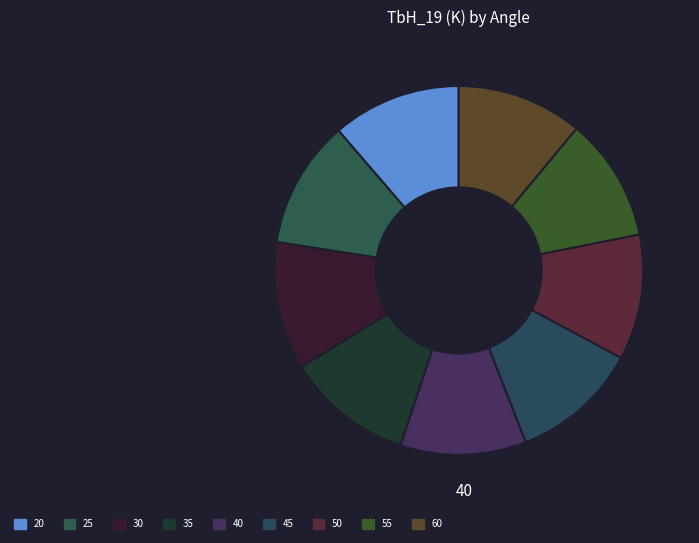

How many slices are in this pie chart?

9